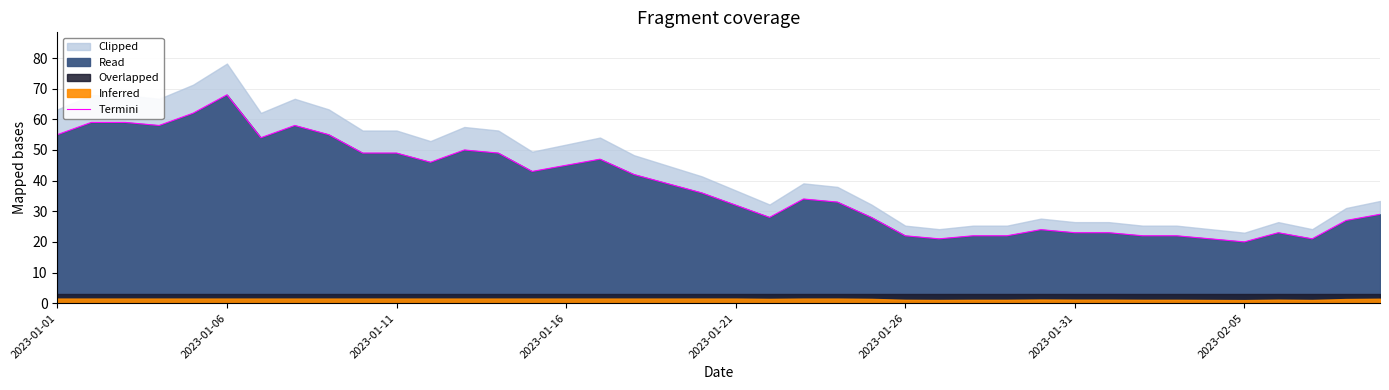

Which has a higher value, 27 or 36?

36